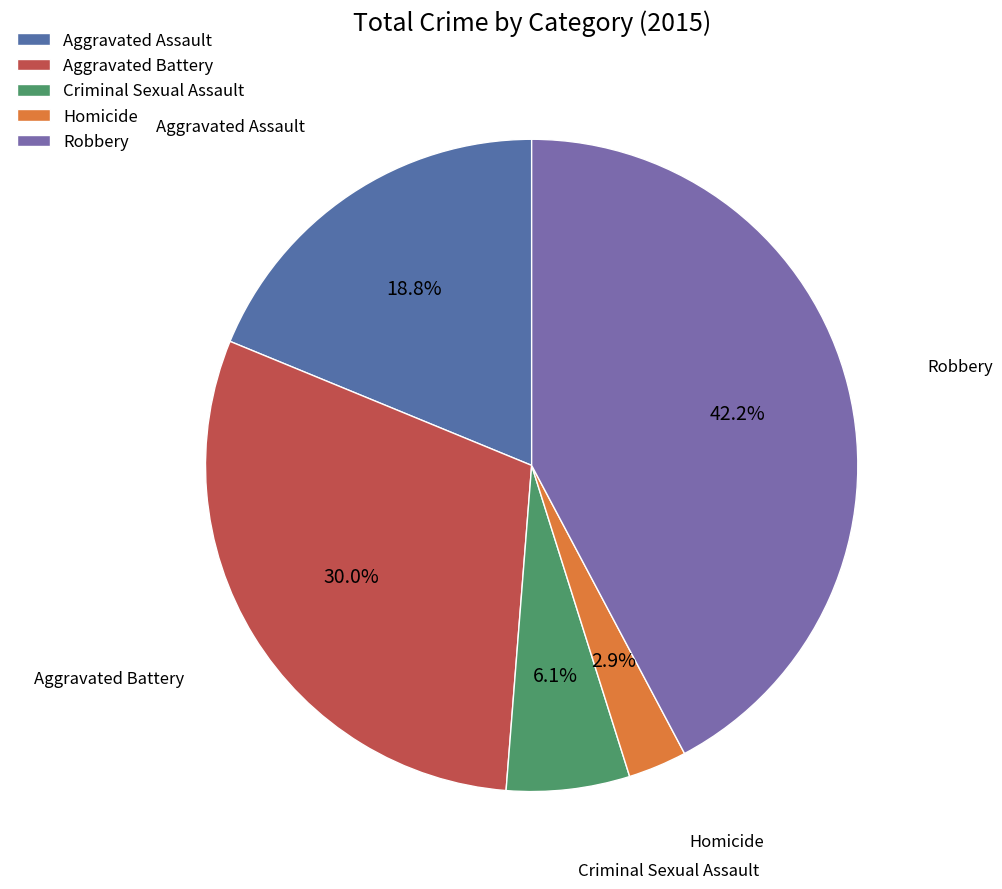

True or false: Criminal Sexual Assault accounts for 14% of the total.

False